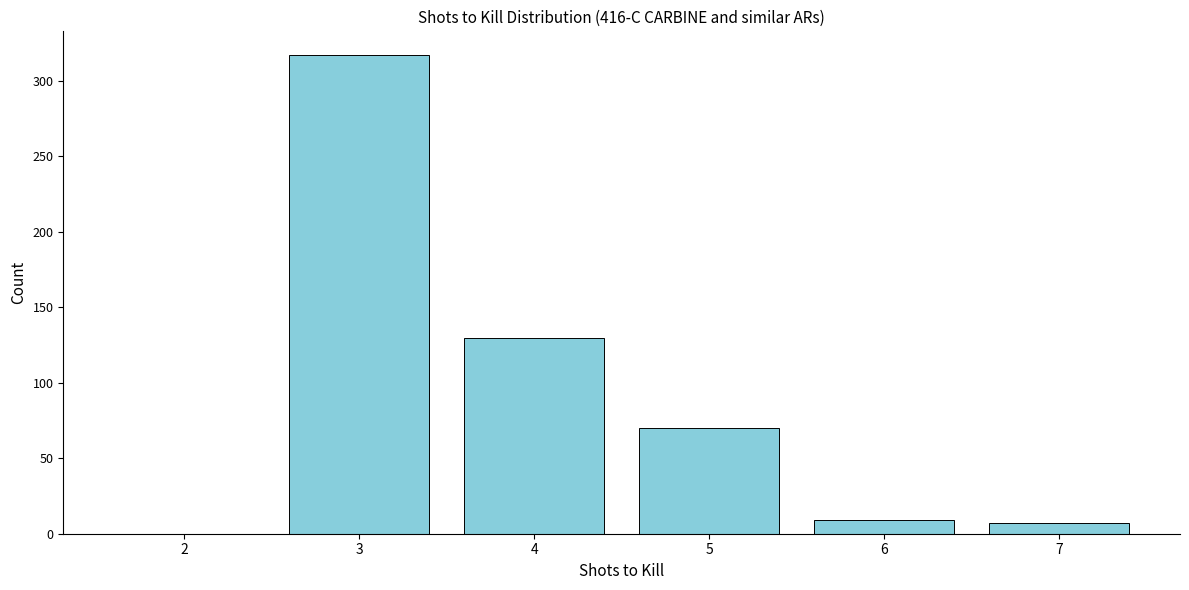

Reading right to left, what are all the values shown in this chart?

7=7	6=9	5=70	4=130	3=317	2=0